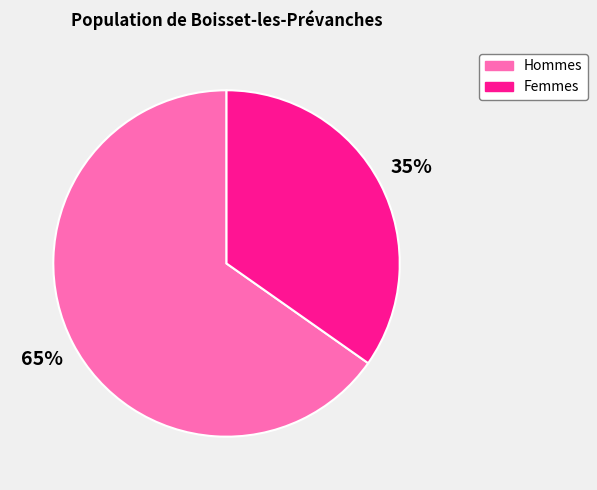

Which has a higher value, Femmes or Hommes?

Hommes